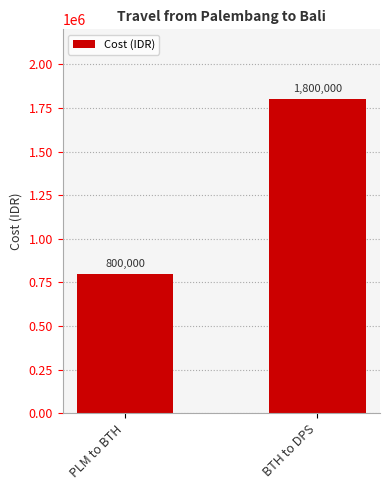

Which has a higher value, PLM to BTH or BTH to DPS?

BTH to DPS